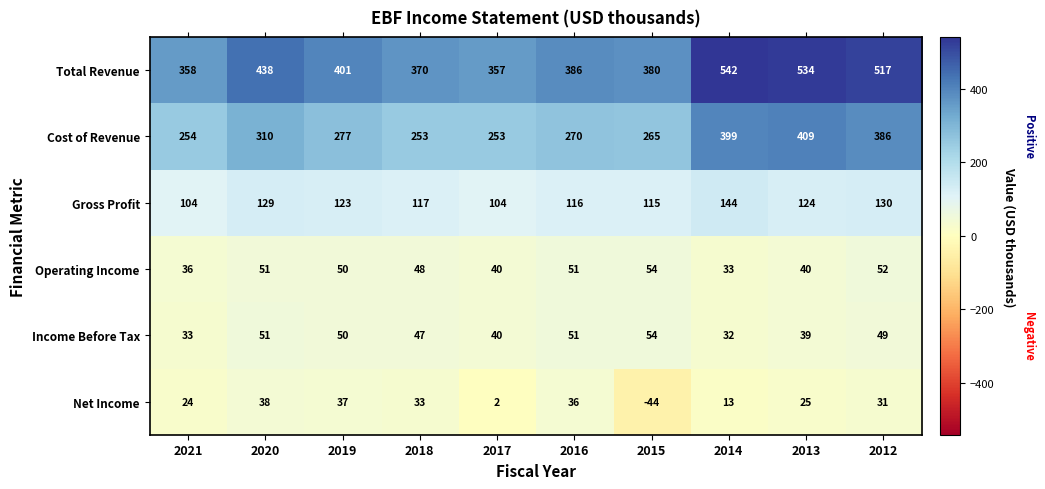

At which label does Income Before Tax reach its peak?

2015